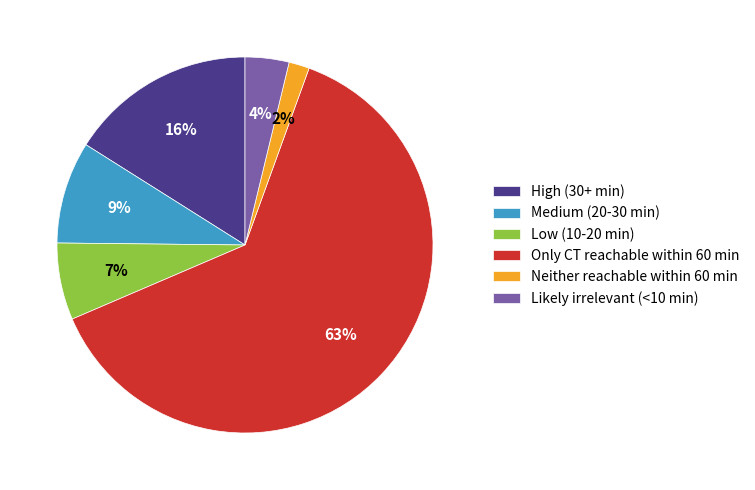

Which category accounts for the majority?

Only CT reachable within 60 min